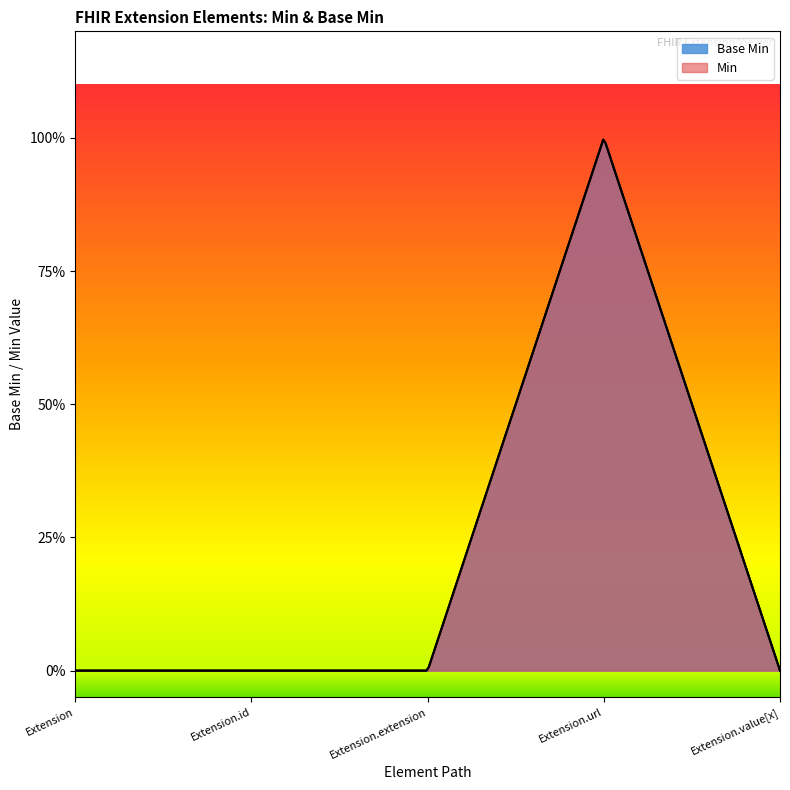

Rank the series by their maximum value, from lowest to highest.

Base Min, Min